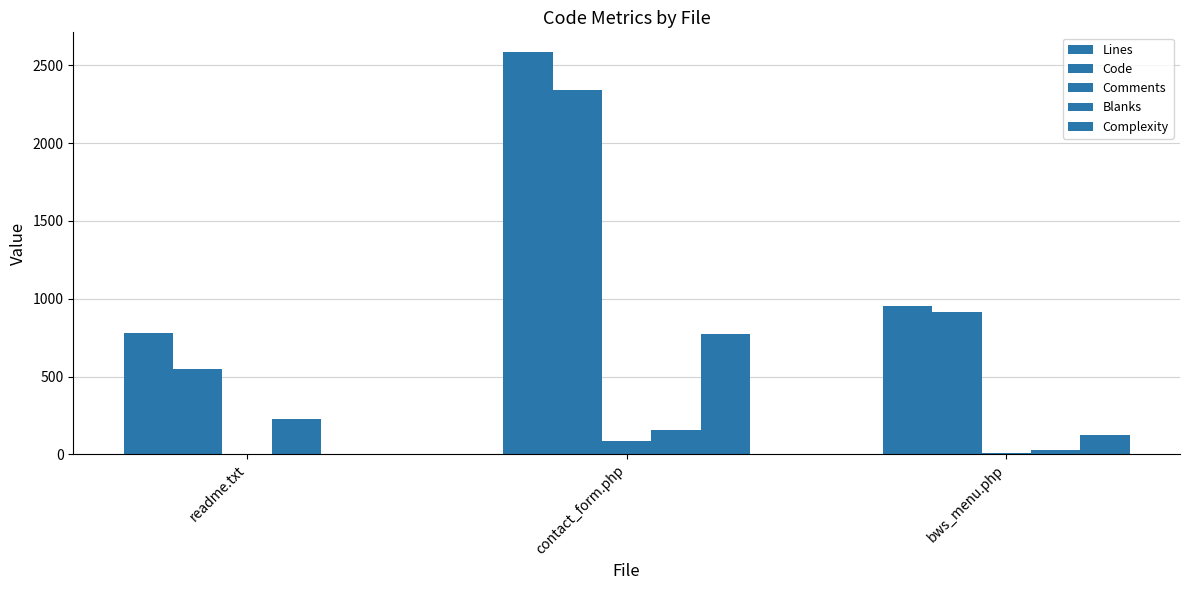

How many categories are shown in the chart?

3